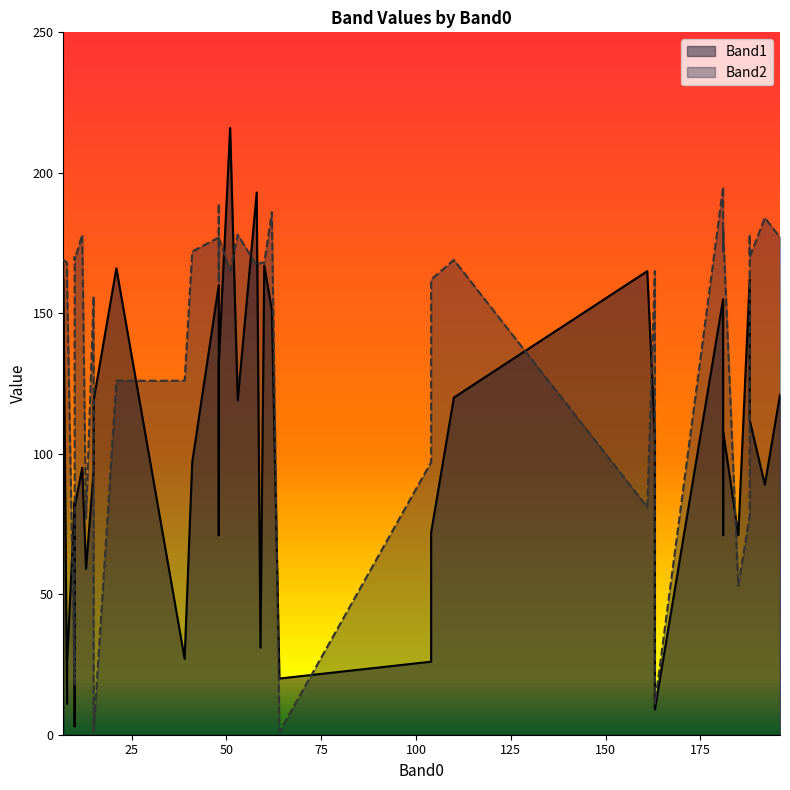

How many intersections are there between Band1 and Band2?

13